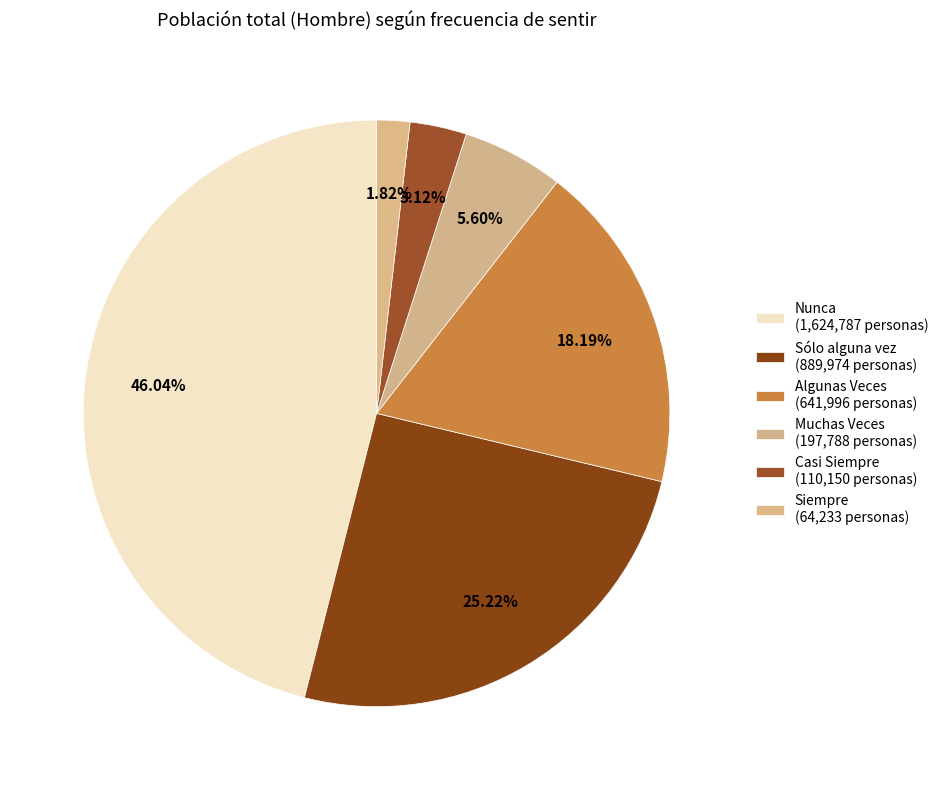

What is the smallest slice in the pie chart?

Siempre